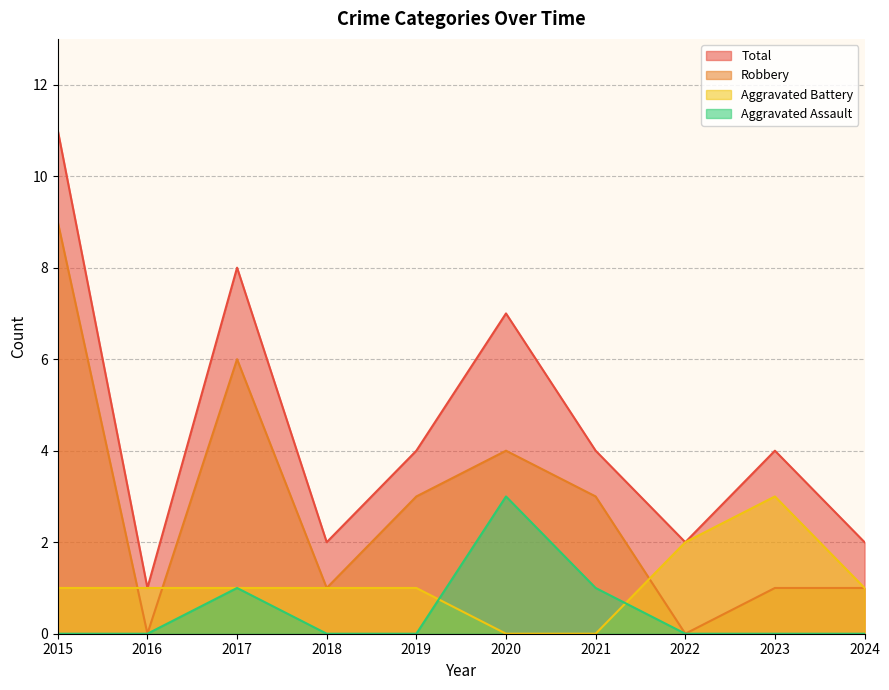

Count the number of data series in this chart.

4